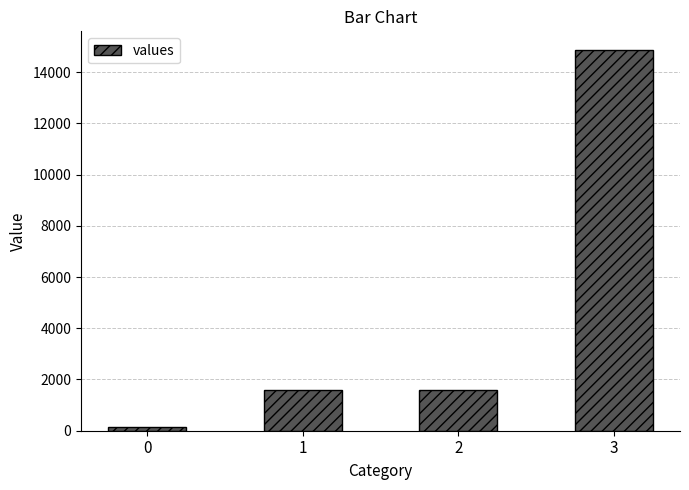

What is the sum of all values?

18140